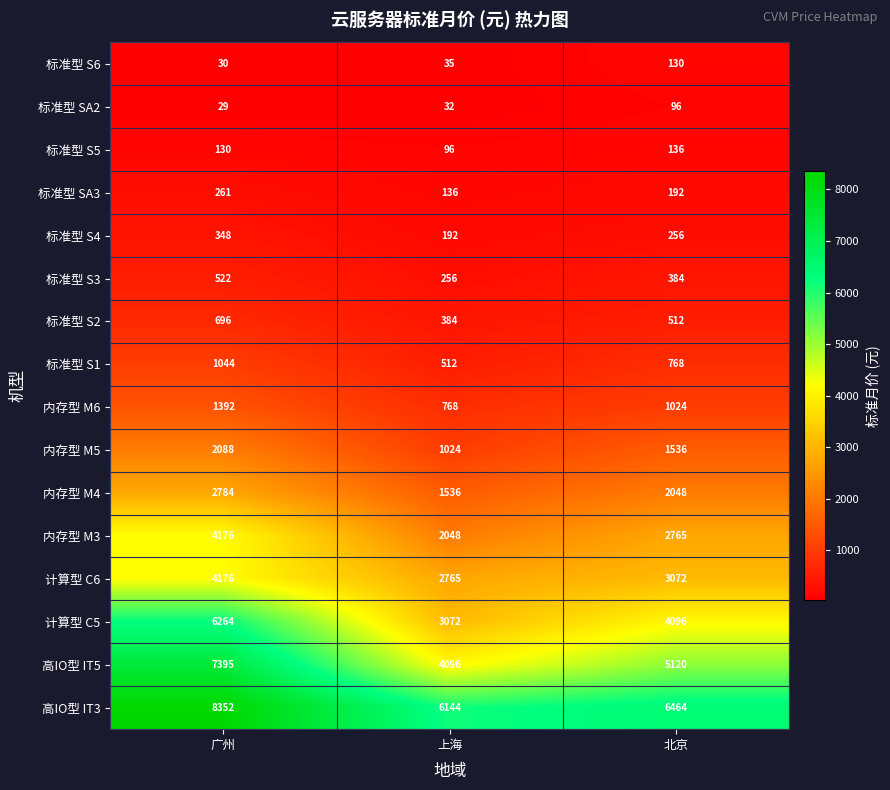

Count the 标准型 S3 values in the range 256 to 522.

3